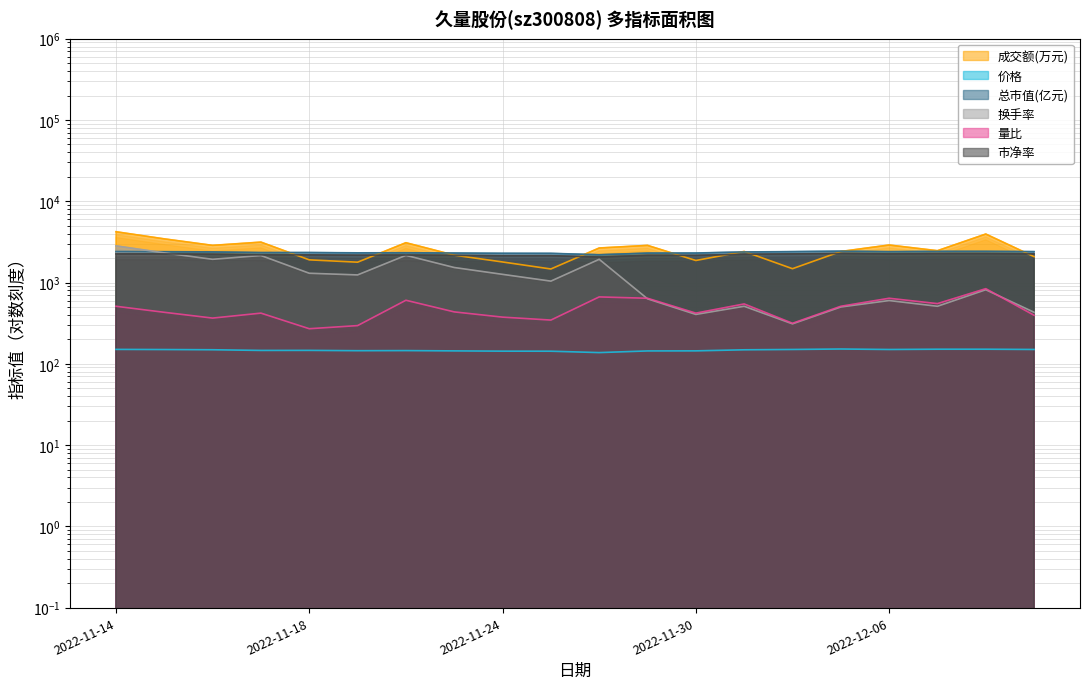

List the labels in order of 价格 value, smallest first.

2022-11-28, 2022-11-25, 2022-11-24, 2022-11-29, 2022-11-23, 2022-11-30, 2022-11-21, 2022-11-22, 2022-11-17, 2022-11-18, 2022-12-01, 2022-11-16, 2022-11-15, 2022-12-06, 2022-12-02, 2022-12-09, 2022-11-14, 2022-12-07, 2022-12-08, 2022-12-05